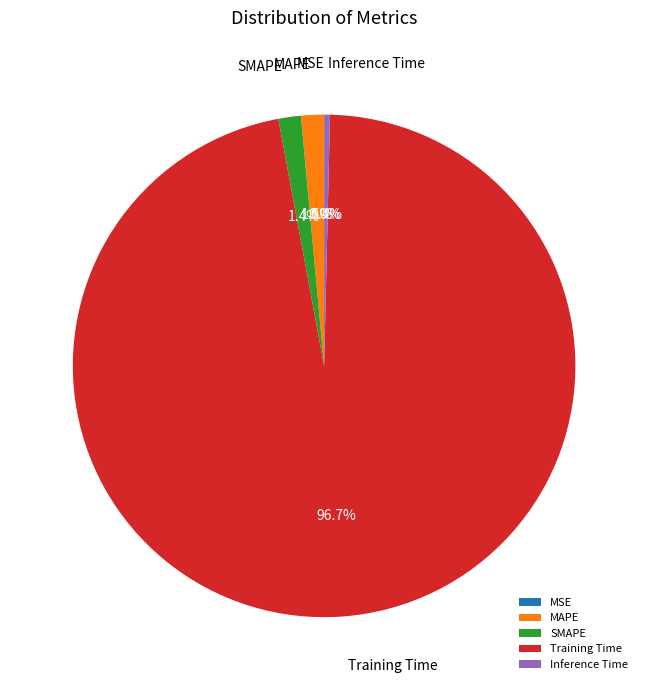

The MAPE slice represents 16% of the pie. True or false?

False